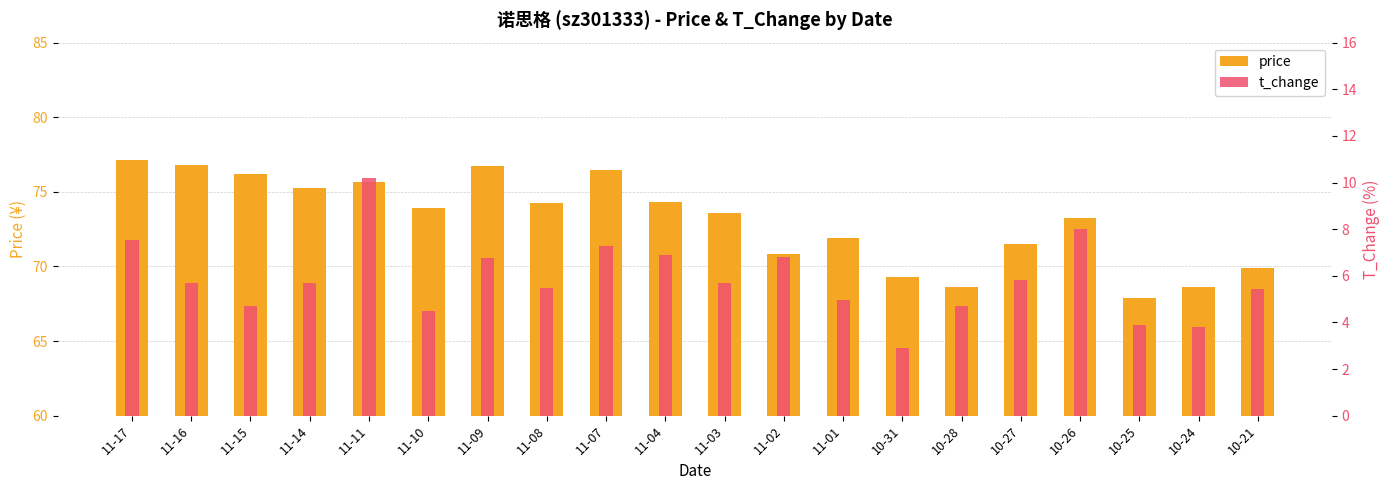

True or false: t_change has a value of 5.7 at 11-03.

True